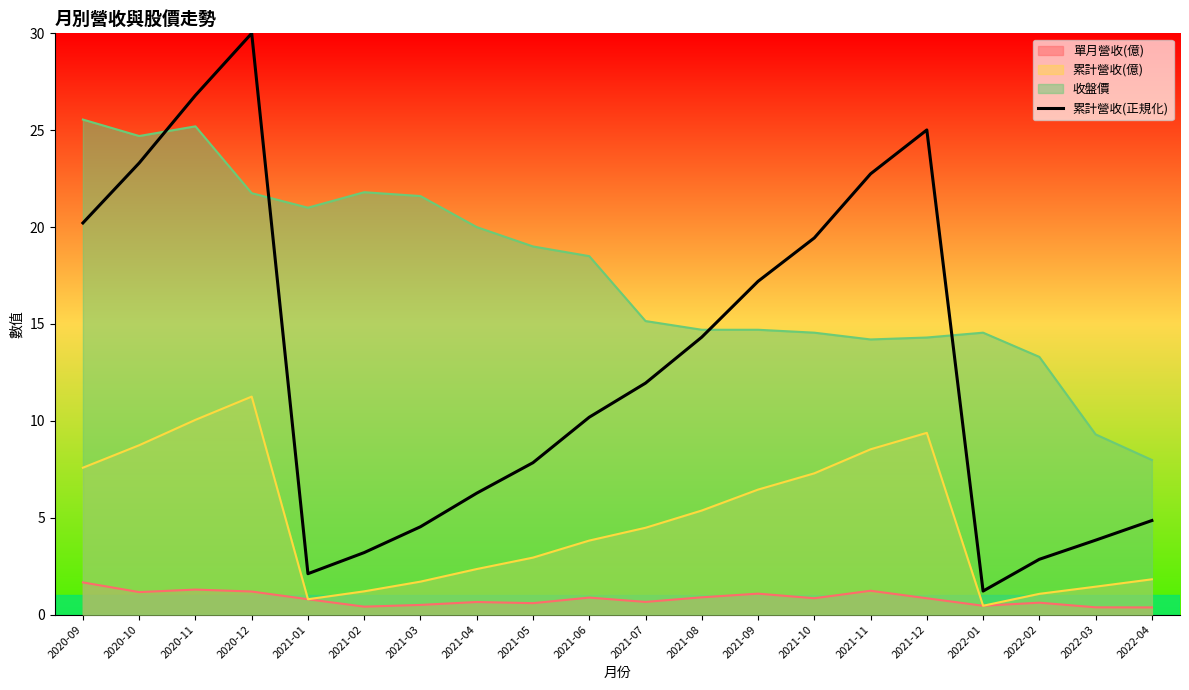

What position from the right is 2020-12?

17